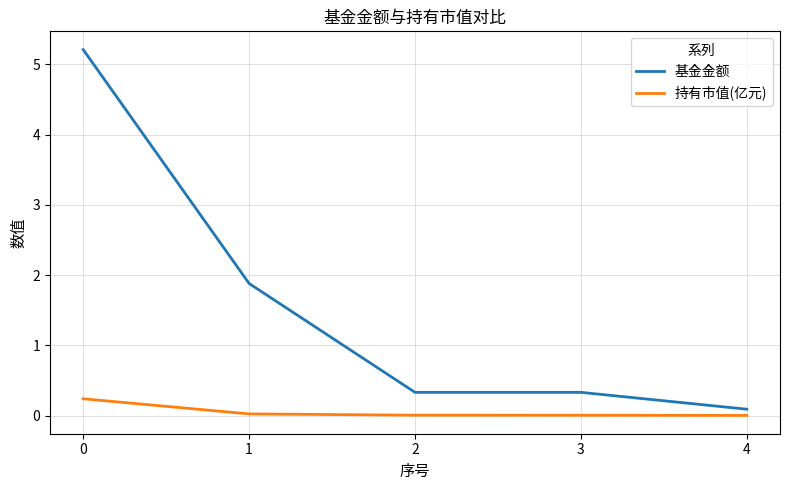

Is the value of 基金金额 at 3 greater than the value of 持有市值(亿元) at 2?

Yes